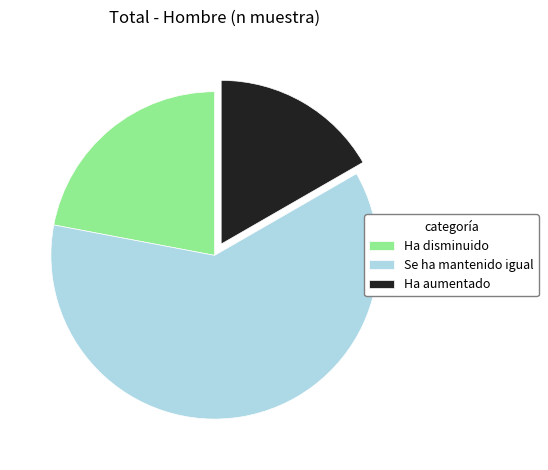

Is there a majority slice in this chart?

Yes